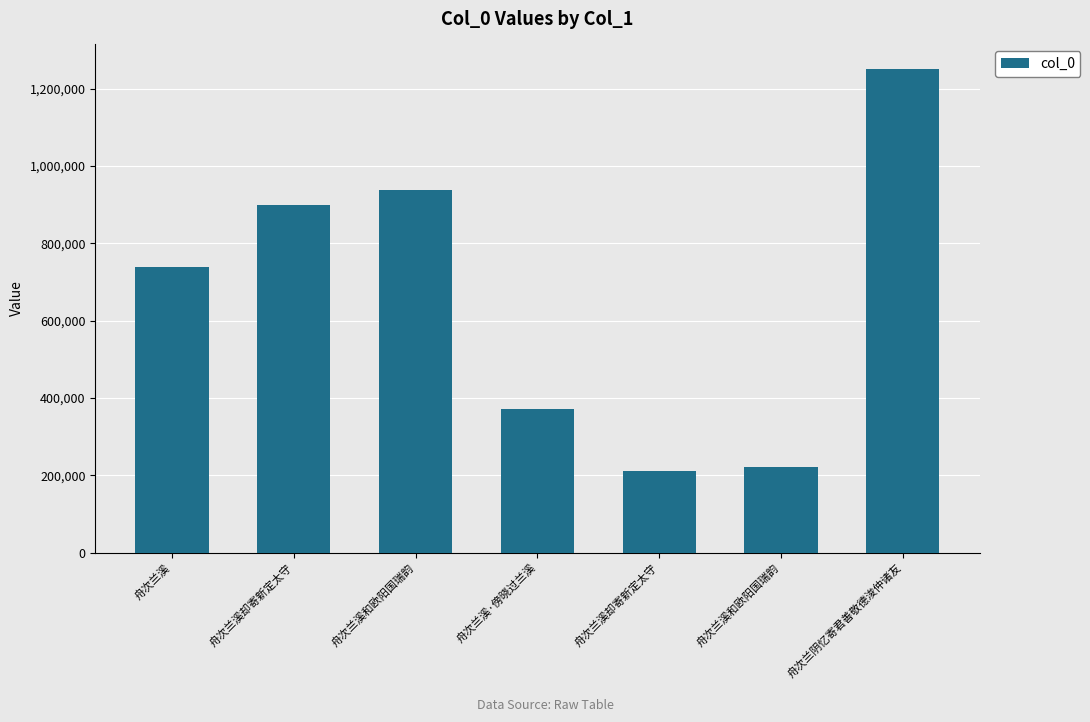

Read the value at 舟次兰溪和欧阳国瑞韵, to the nearest 50.

222550